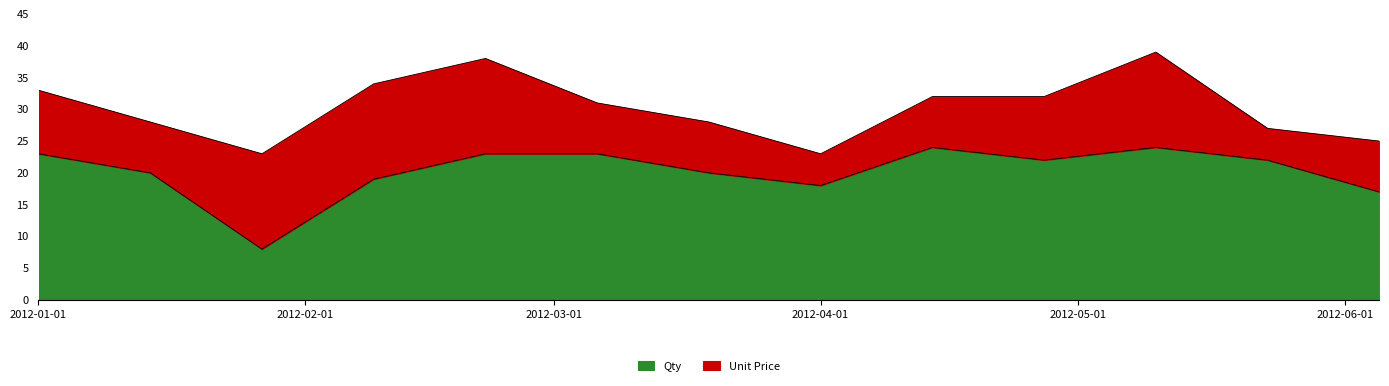

Does the chart display data point markers on the line(s)?

No